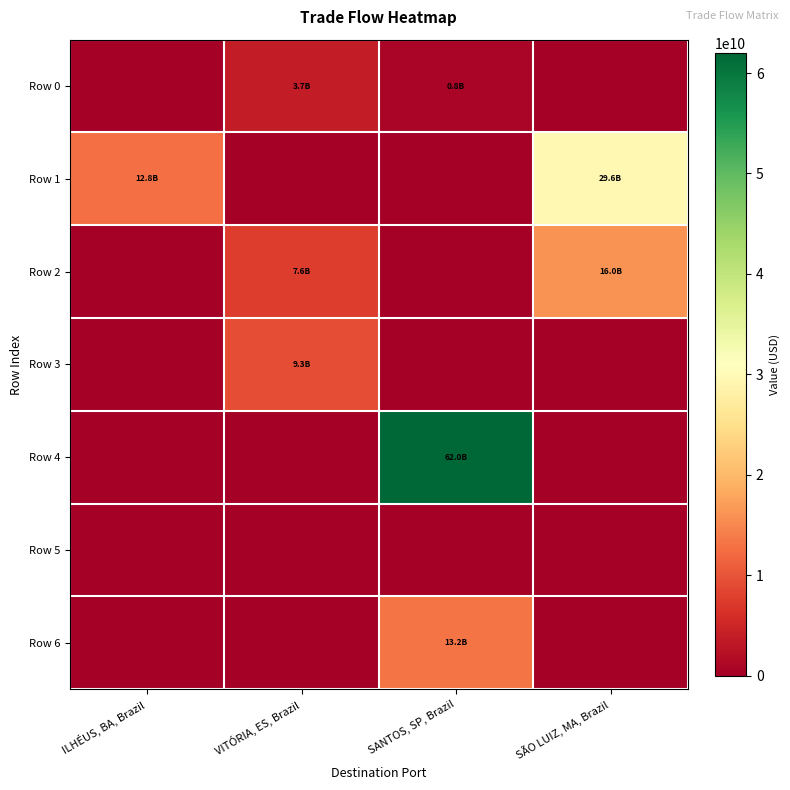

How many distinct data groups are displayed?

7